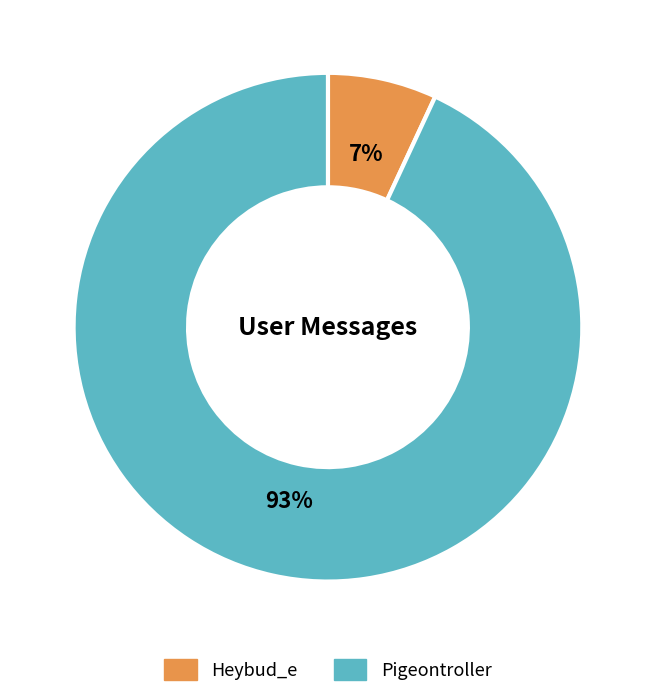

Is the sum of Heybud_e and Pigeontroller greater than half?

Yes